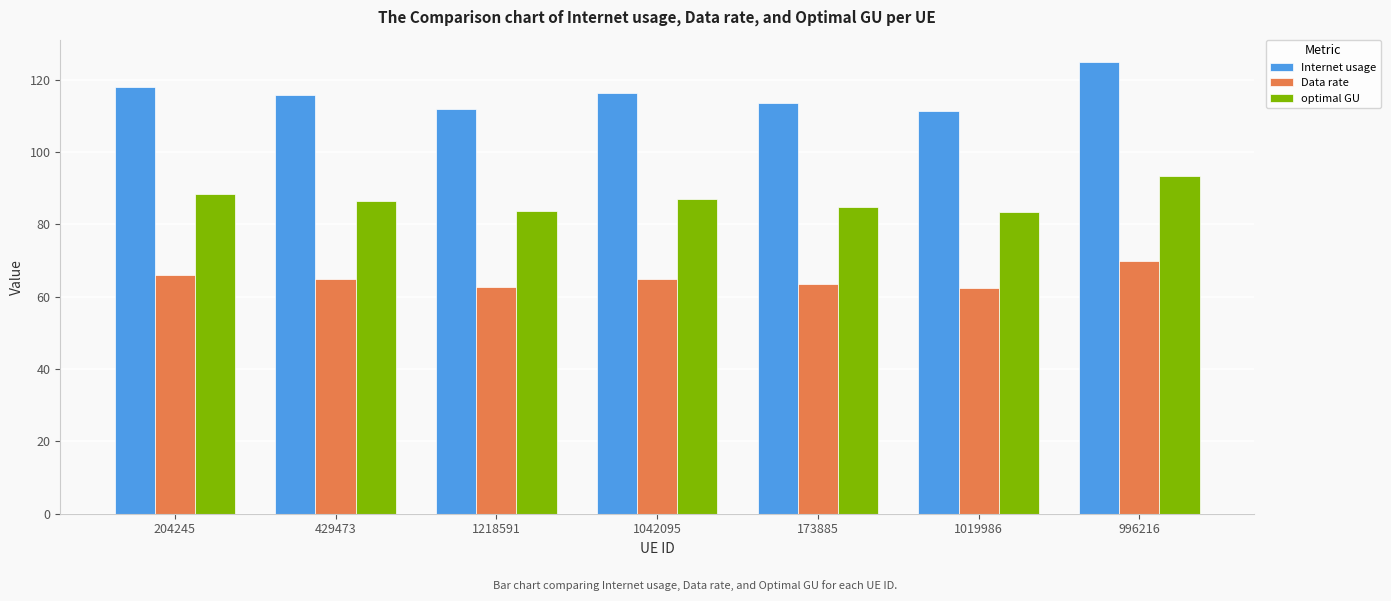

At which label does Internet usage reach its peak?

996216